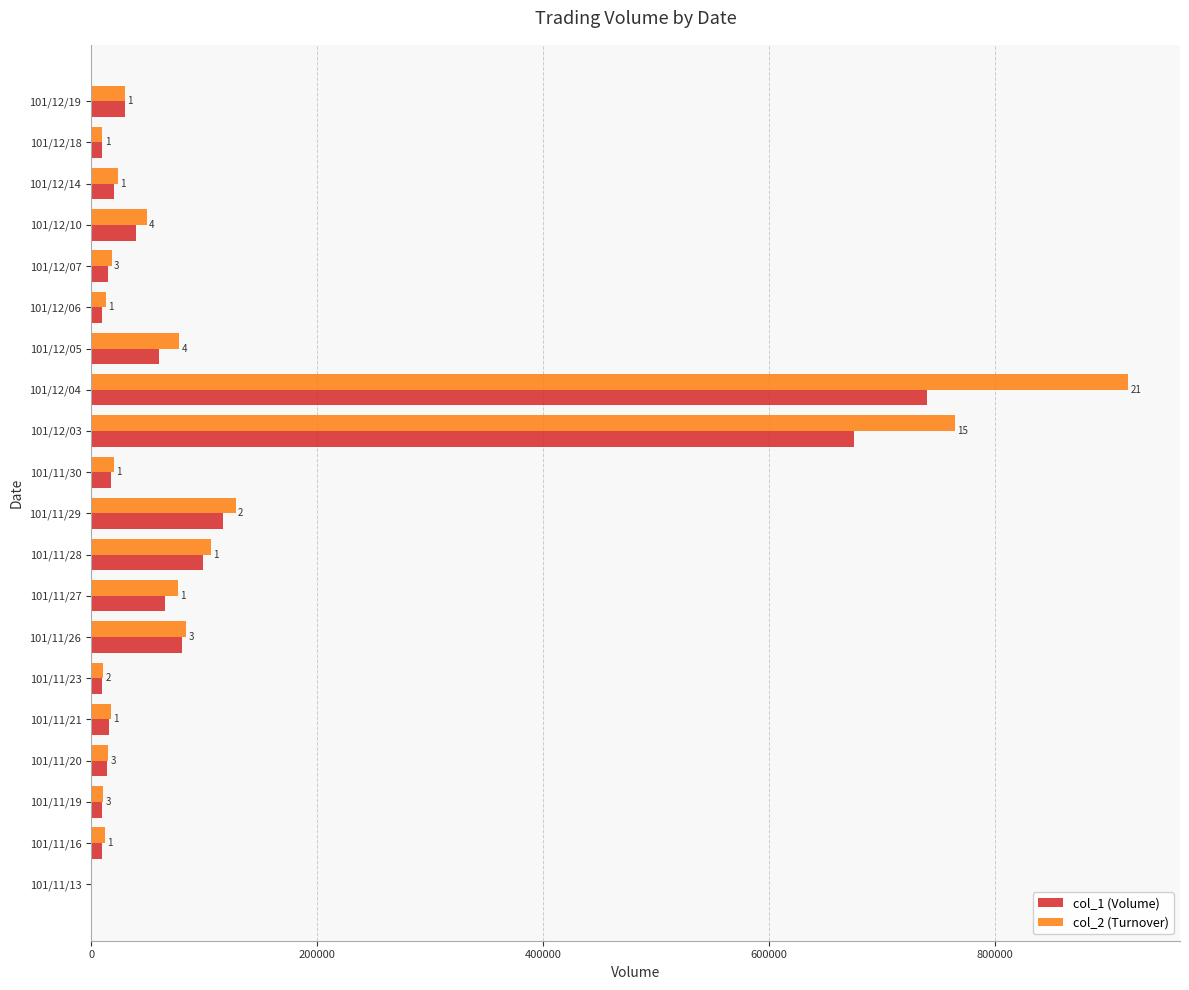

What is the greatest value displayed?

917750